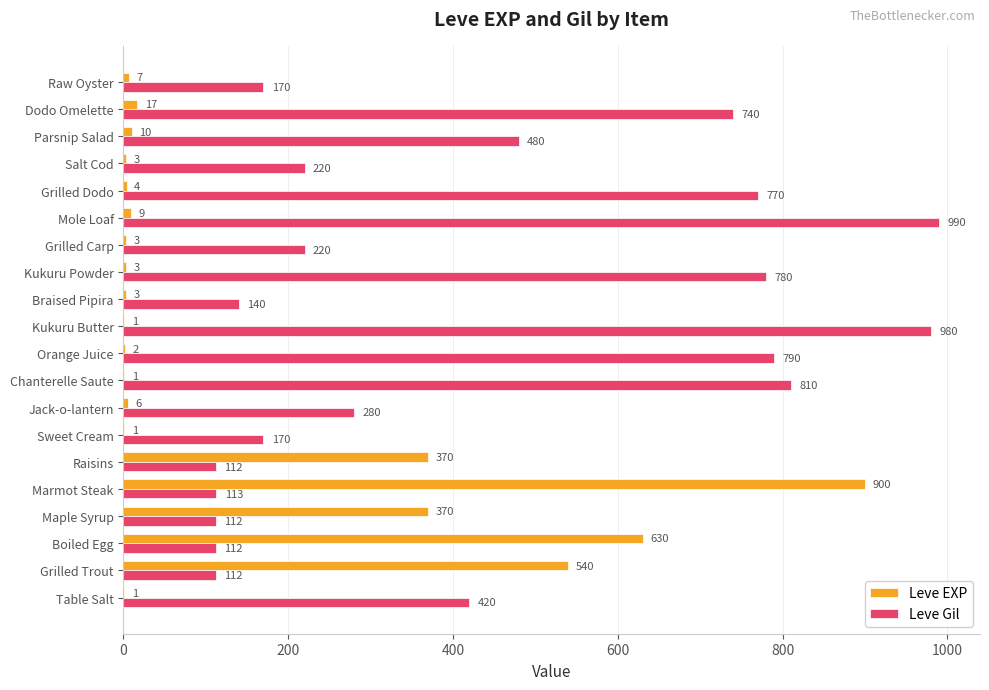

Between Chanterelle Saute and Kukuru Butter, which series saw the biggest shift?

Leve Gil